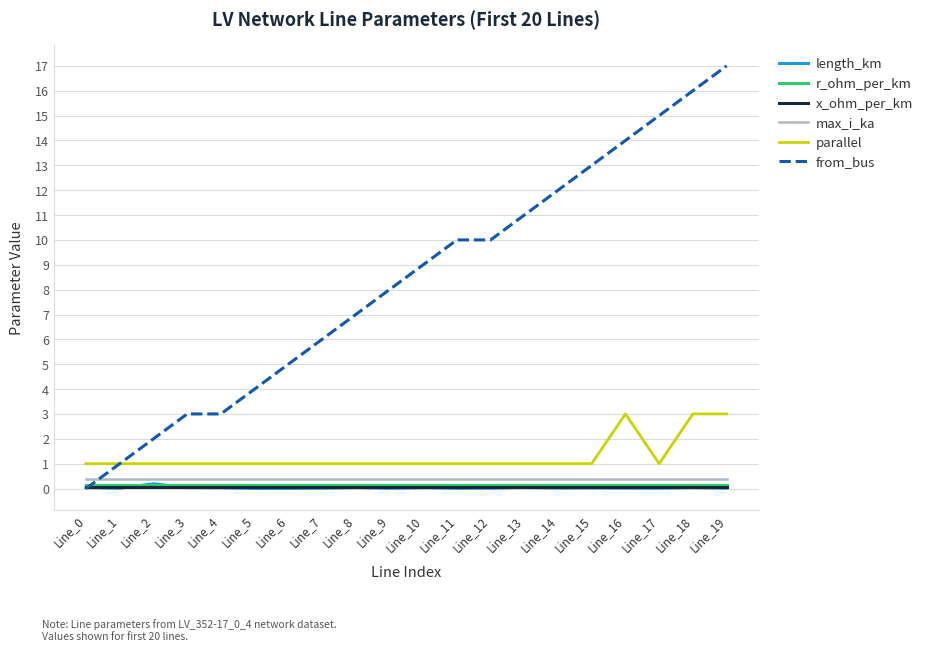

Which series changed the most between Line_0 and Line_10?

from_bus